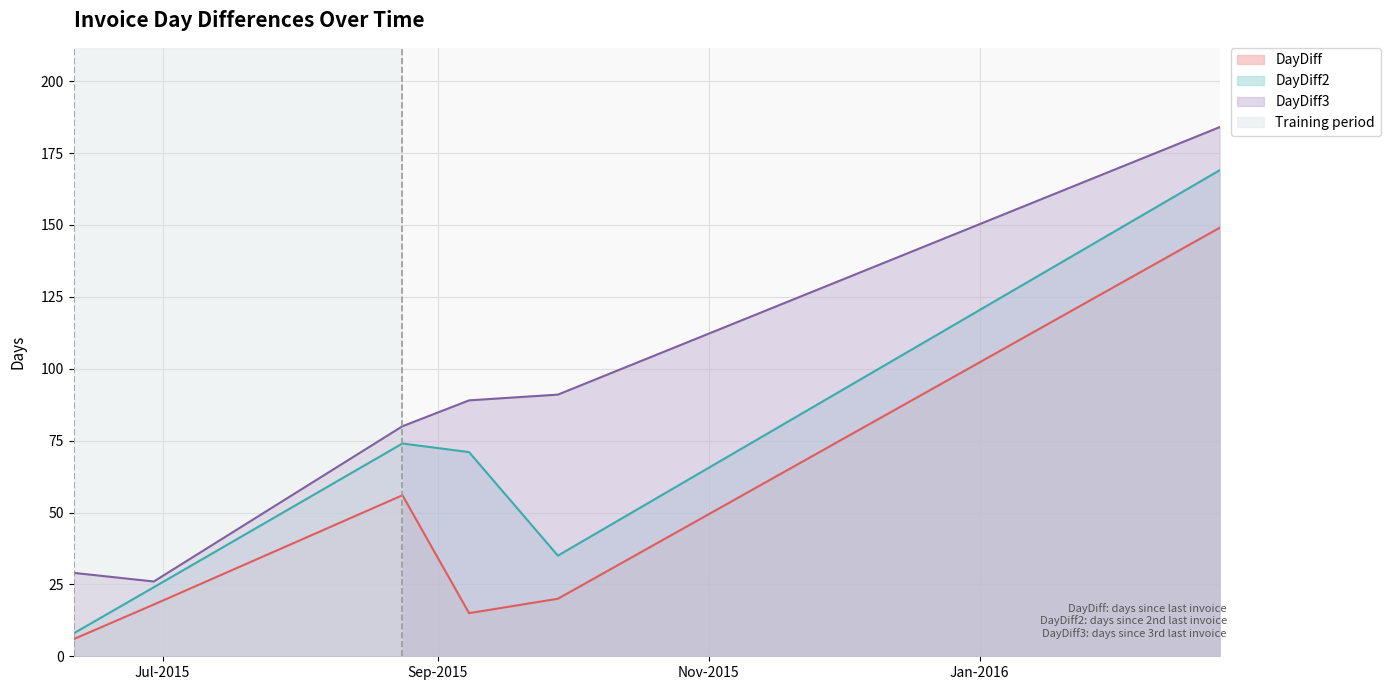

What is the approximate value of DayDiff2 at 2015-09-28?

35